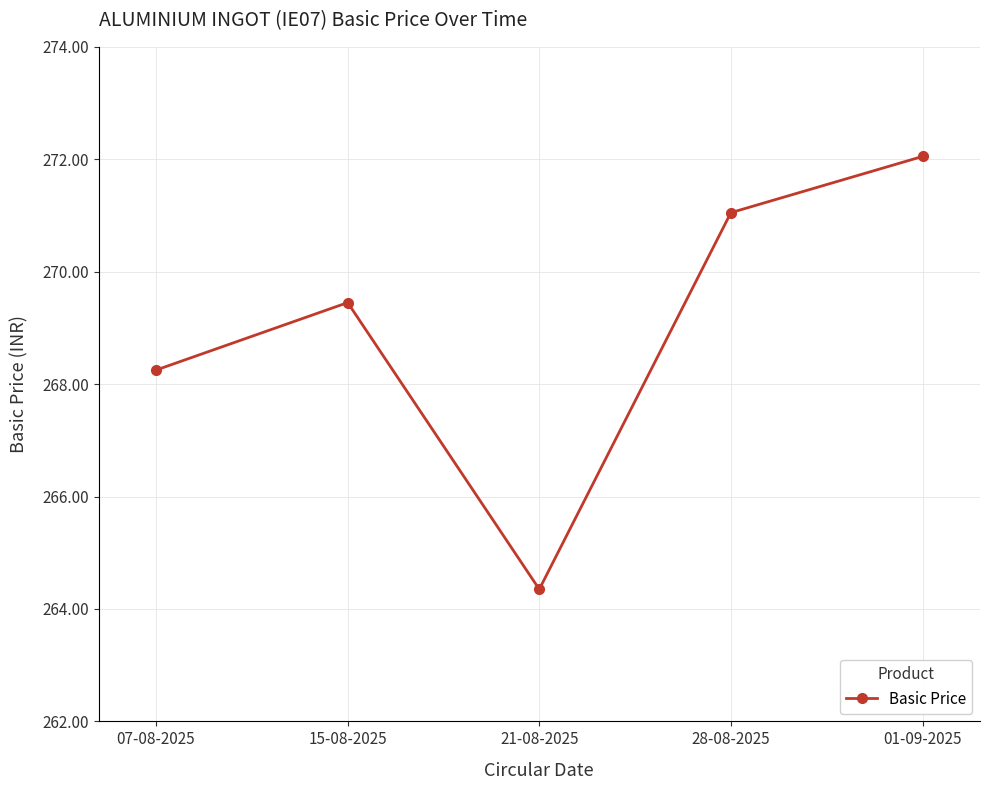

Which has a higher value, 21-08-2025 or 01-09-2025?

01-09-2025